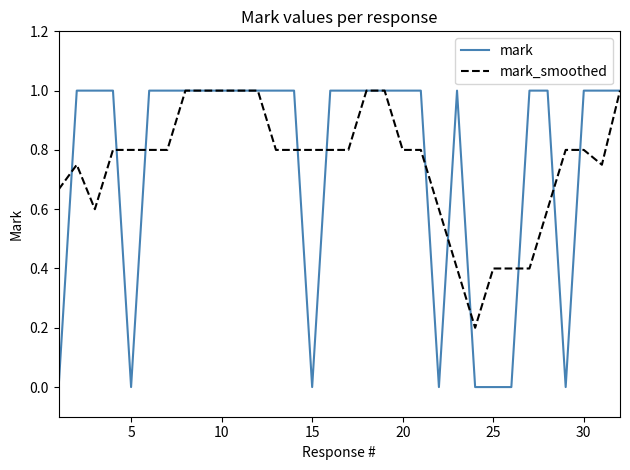

Which series has the largest range (max minus min)?

mark